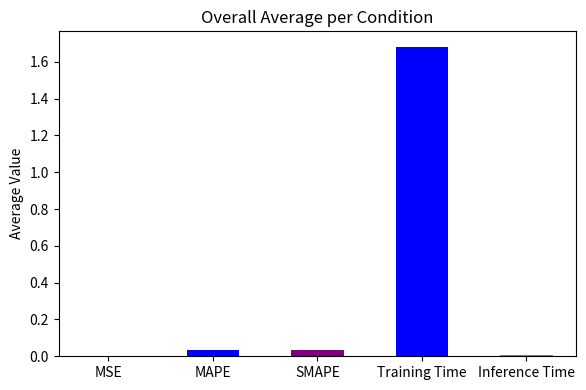

Are the bars grouped side by side (vs. stacked)?

No